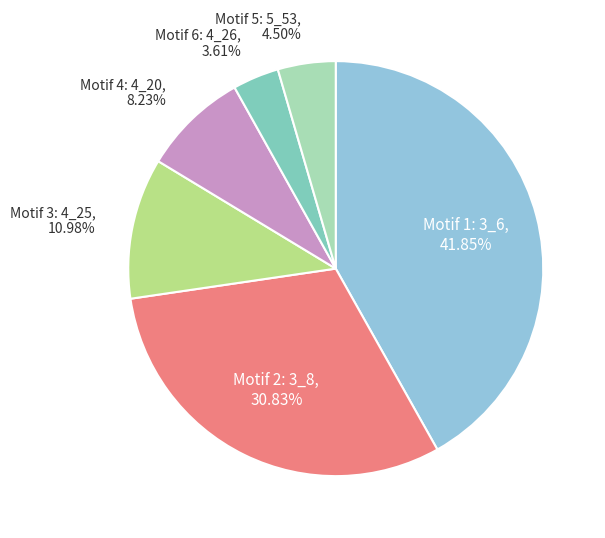

Does any single category account for the majority?

No